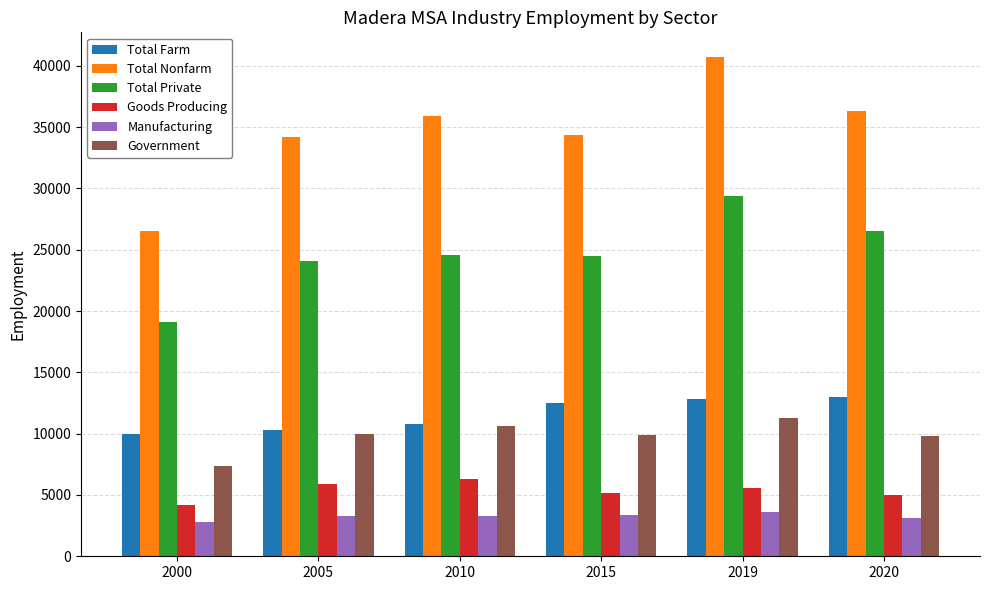

Between 2015 and 2019, which series saw the biggest shift?

Total Nonfarm